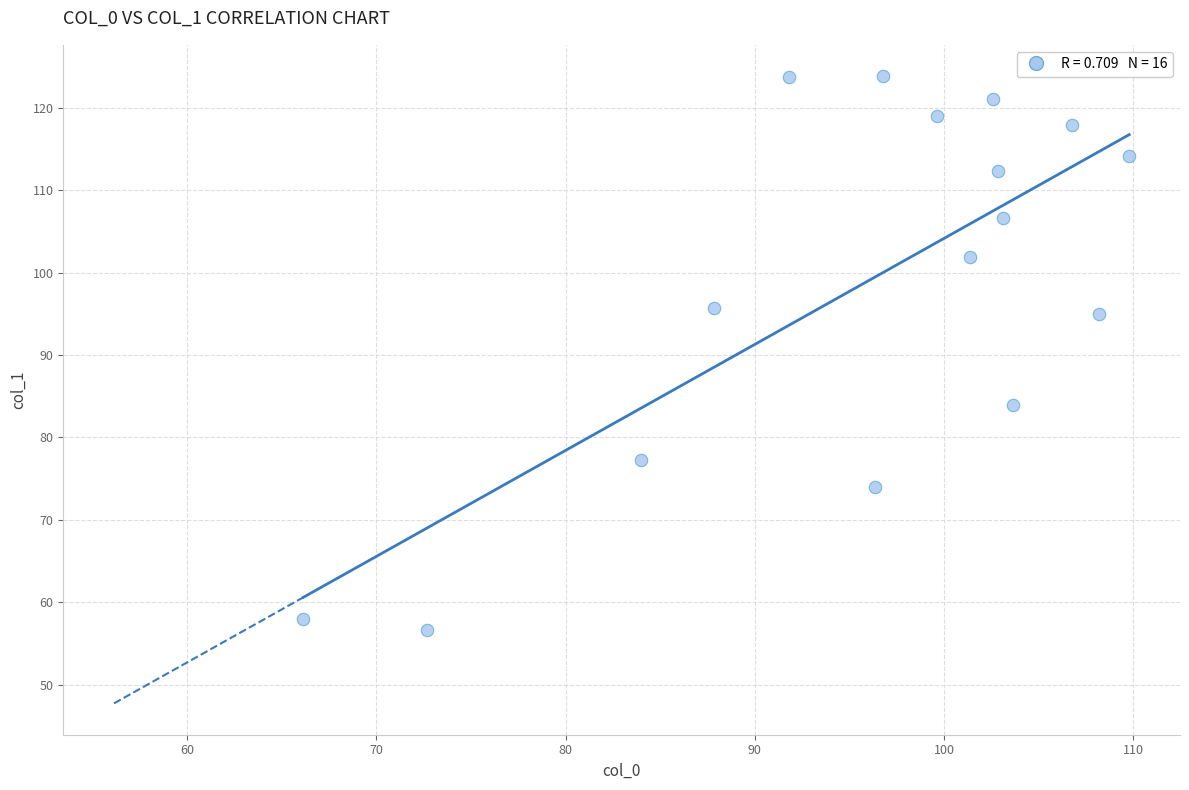

What is the range of Y values (max minus min)?

67.2